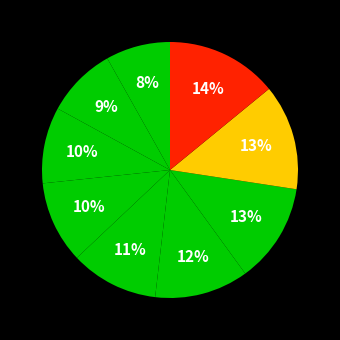

How many segments does this pie chart have?

9